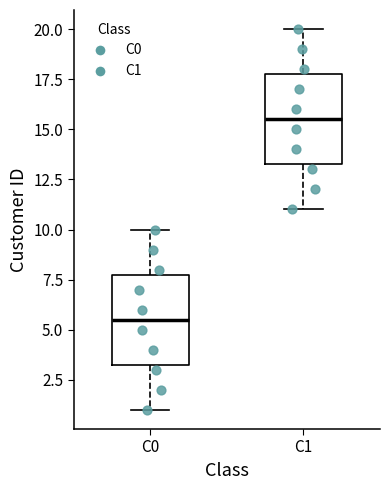

Where does the median line of the box for C0 sit on the y-axis? The values are not printed on the chart, so give them approximately, as read against the axis.

5.5